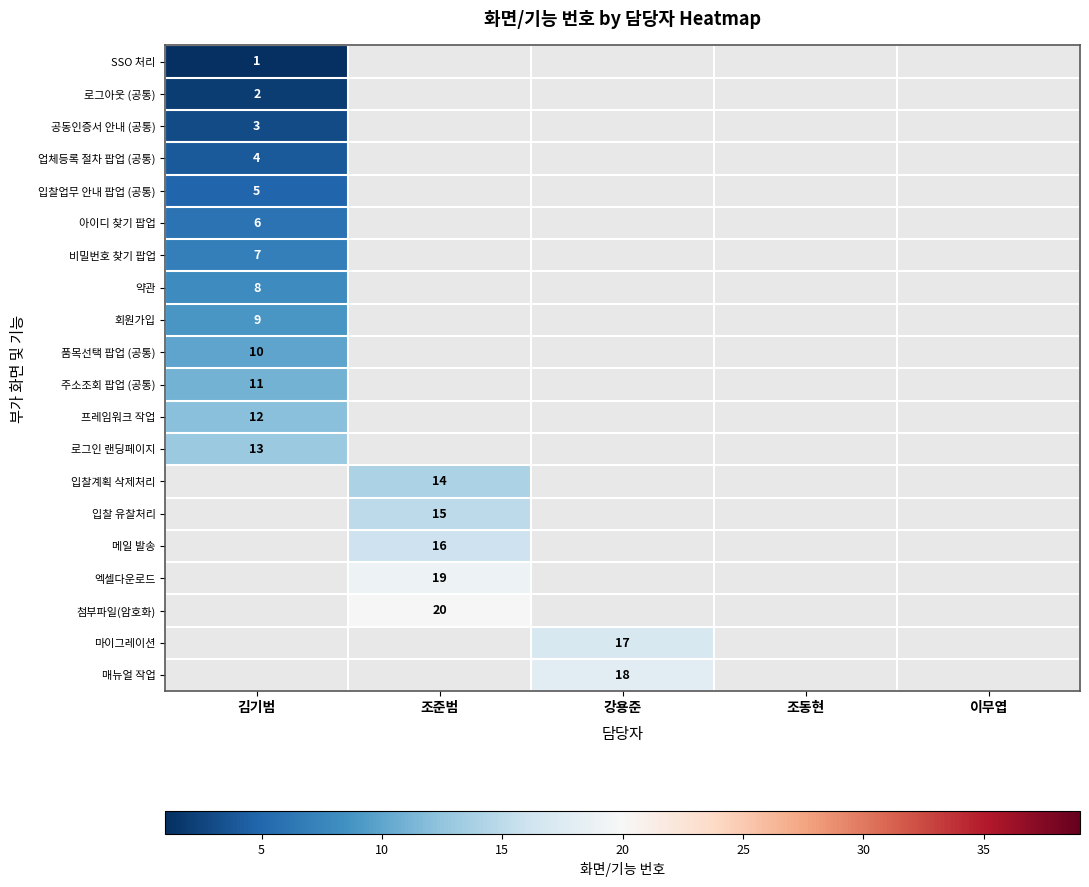

Is it true that 품목선택 팝업 (공통) equals 4 at 김기범?

False